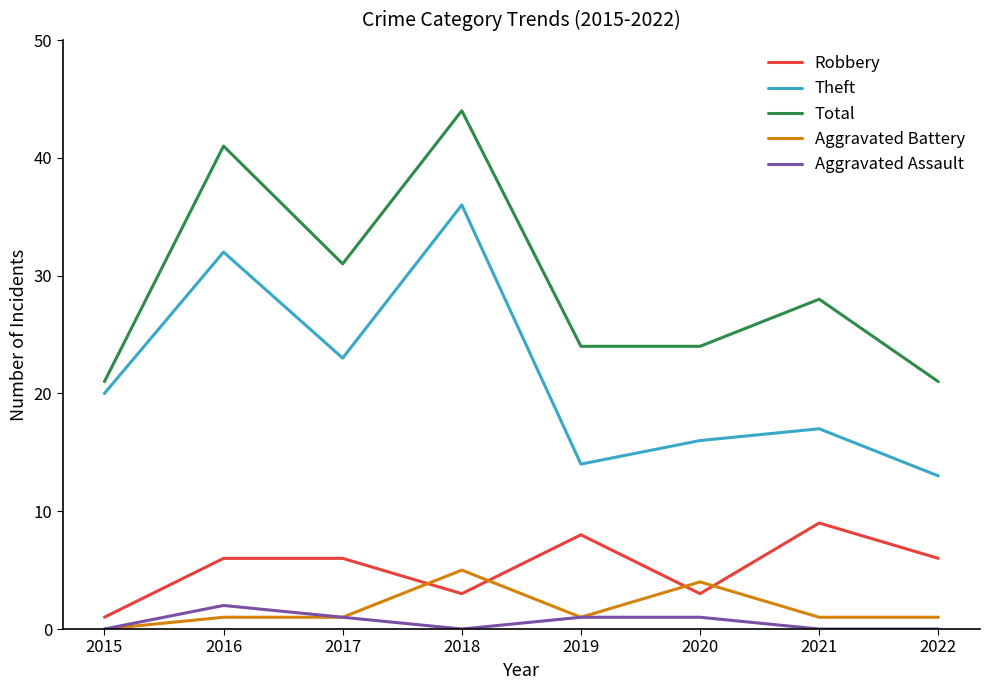

True or false: Theft and Aggravated Assault cross at least once.

False